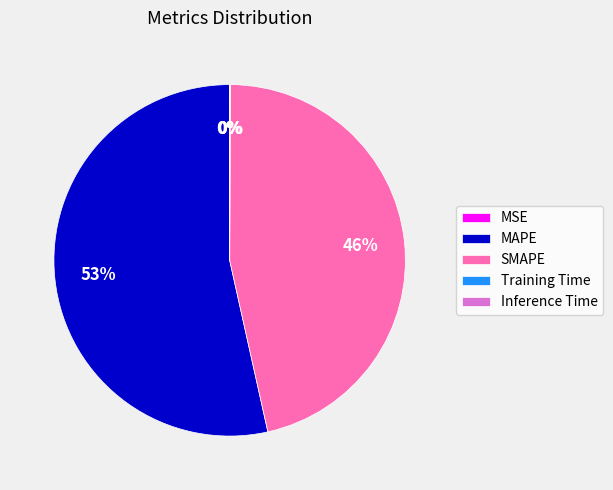

Which category has the biggest portion of the pie?

MAPE